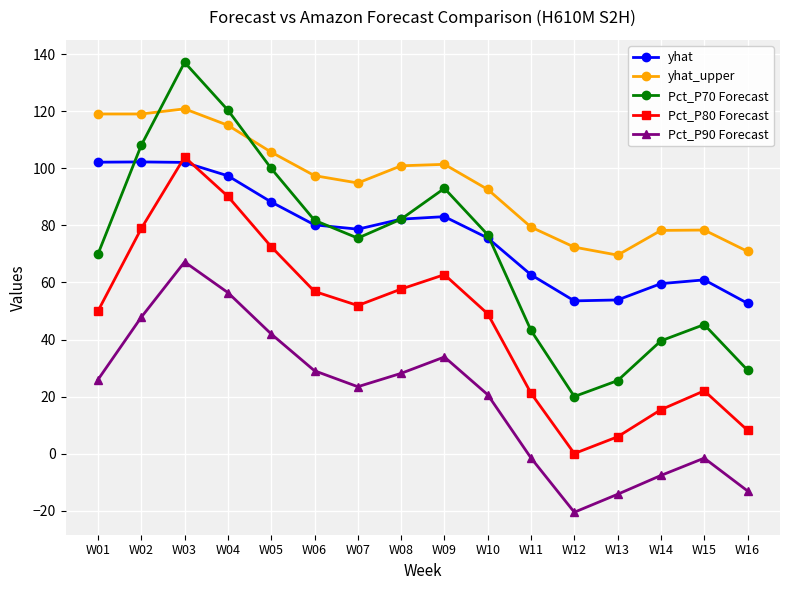

The yhat_upper series shows 119.1 at W02. True or false?

True